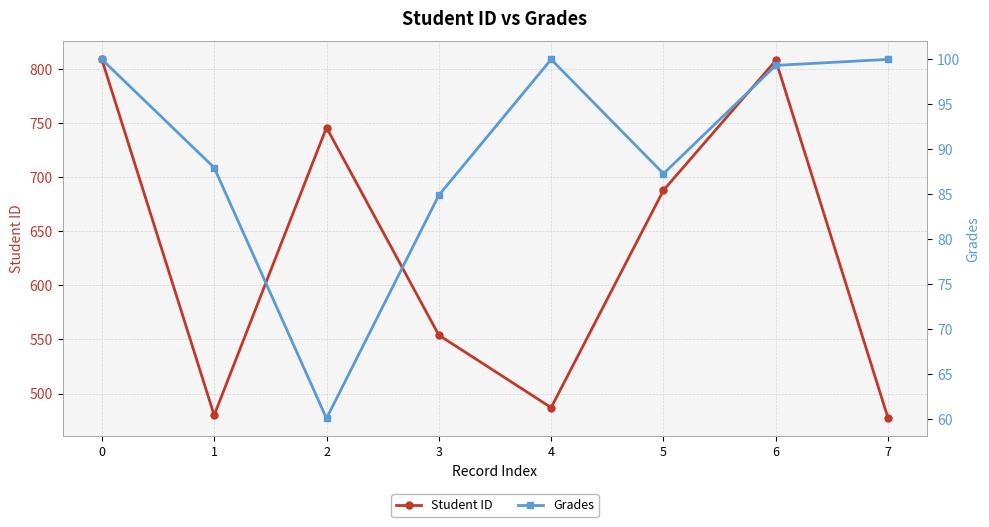

In Grades, how many points are lower than both neighbors (excluding endpoints)?

2